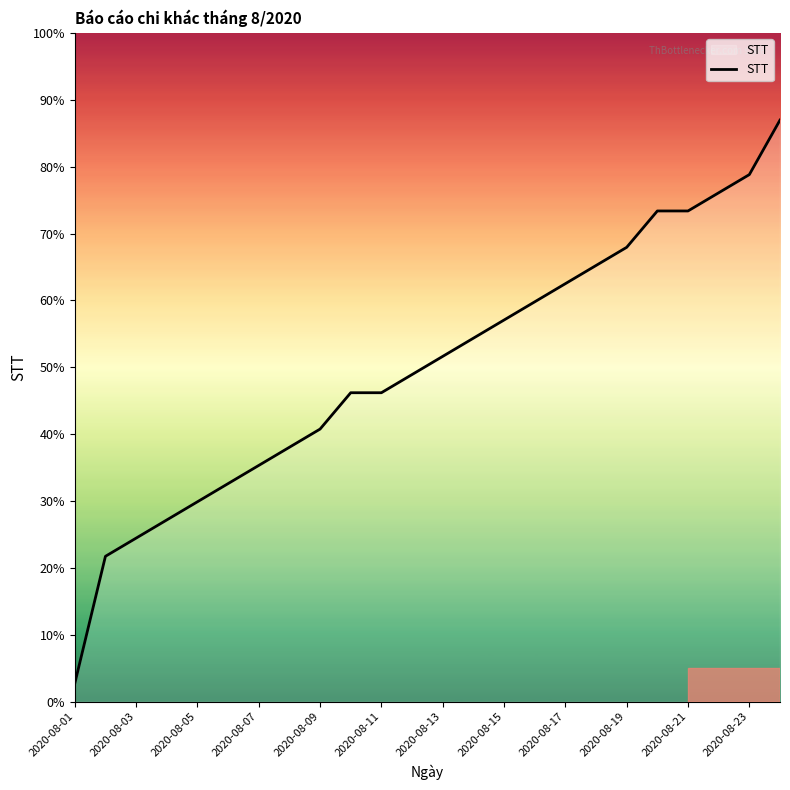

True or false: there are more than 0 points higher than both neighbors.

False